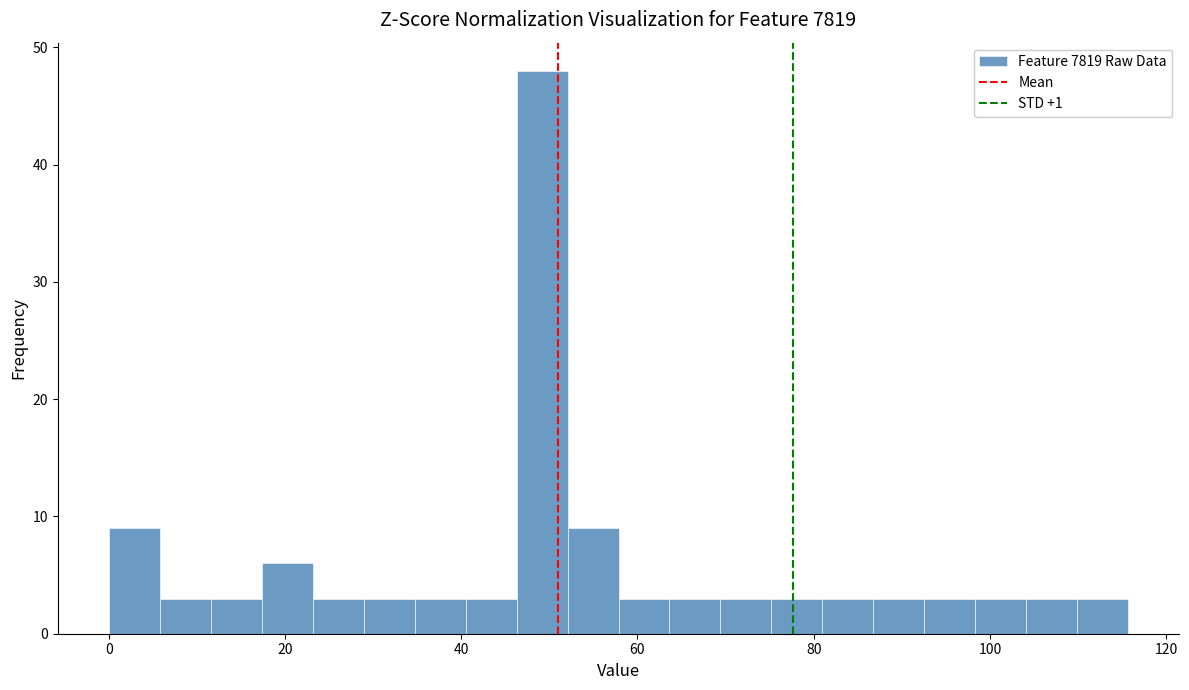

Around what value on the x-axis is the tallest bar? Give the approximate position of its centre, as read against the axis.

50